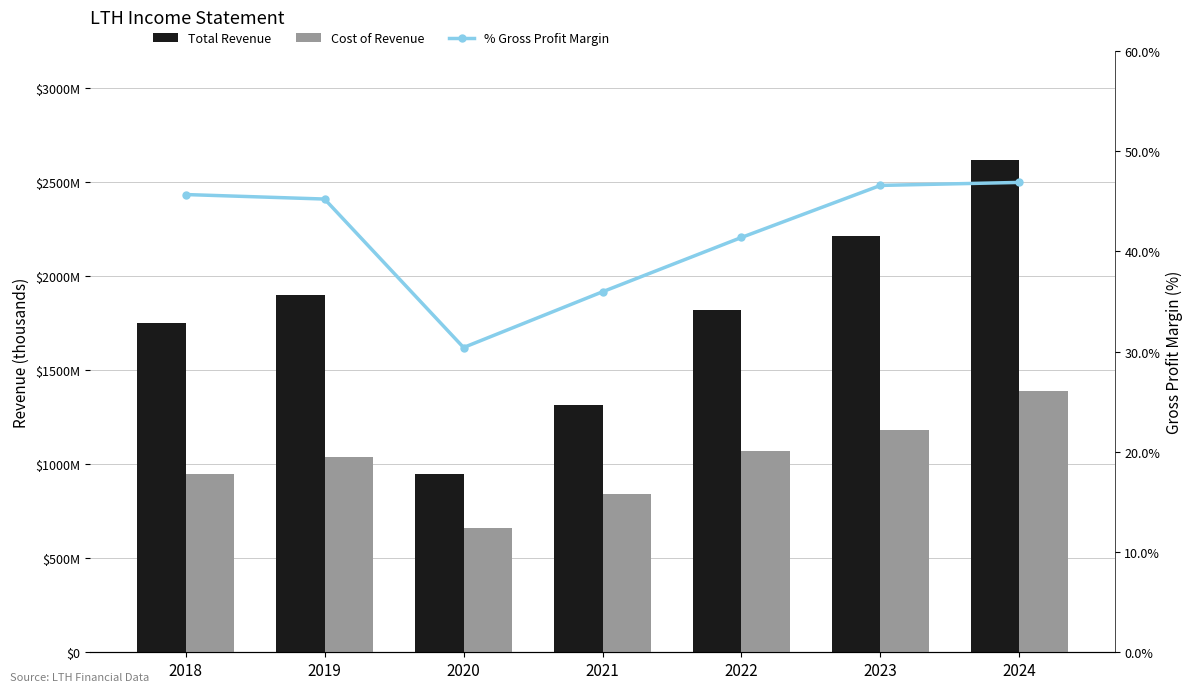

List the labels in order of Total Revenue value, largest first.

2024, 2023, 2019, 2022, 2018, 2021, 2020